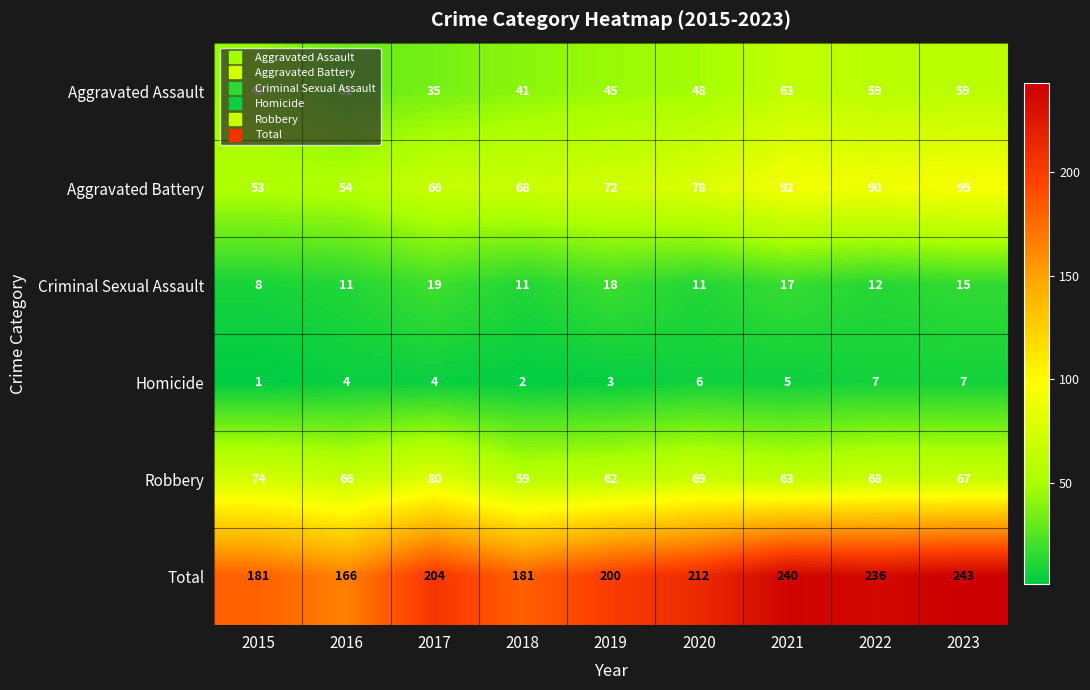

List the series in order of their peak value, lowest first.

Homicide, Criminal Sexual Assault, Aggravated Assault, Robbery, Aggravated Battery, Total